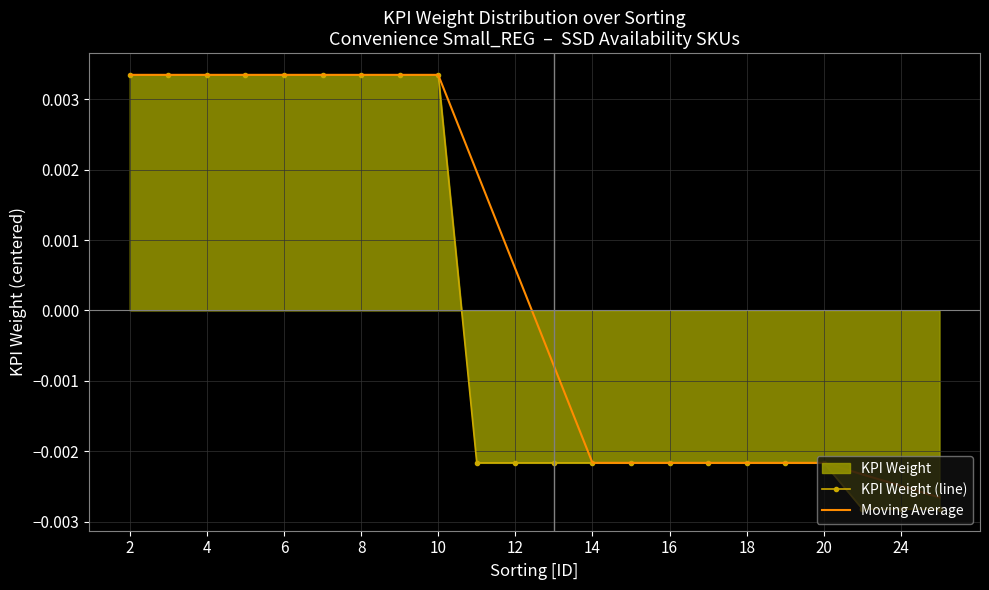

Rank the series by their average value, from highest to lowest.

Moving Average, KPI Weight (line)